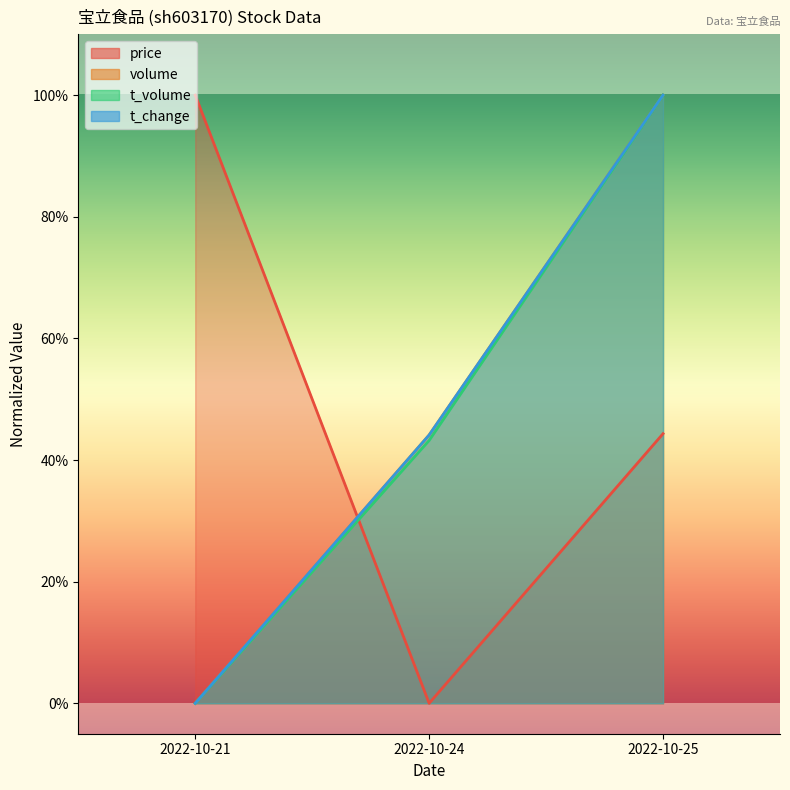

What is the sum of the t_change values at 2022-10-24 and 2022-10-21?

0.4